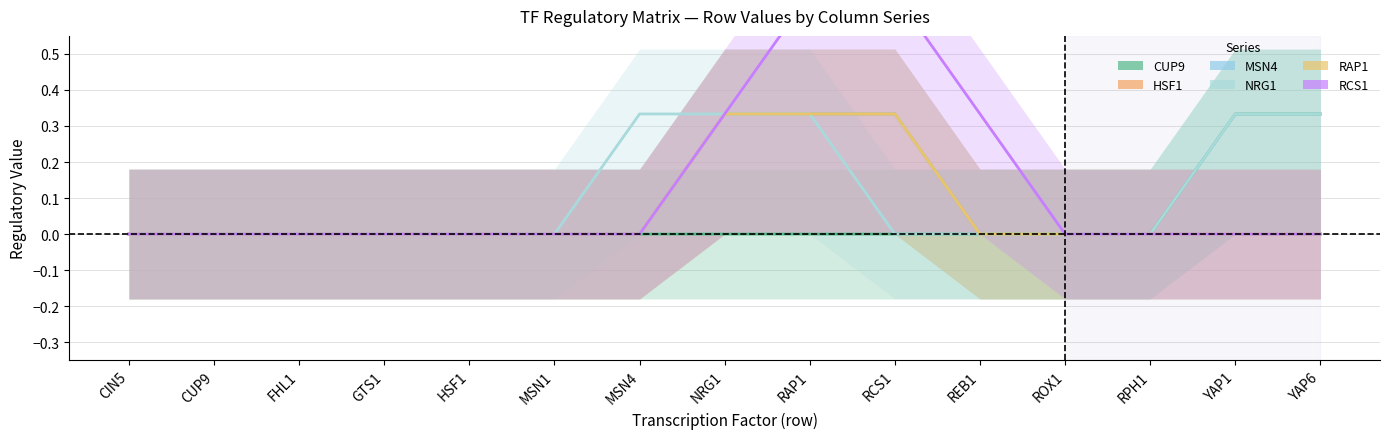

At how many categories does at least one series exceed 0?

7